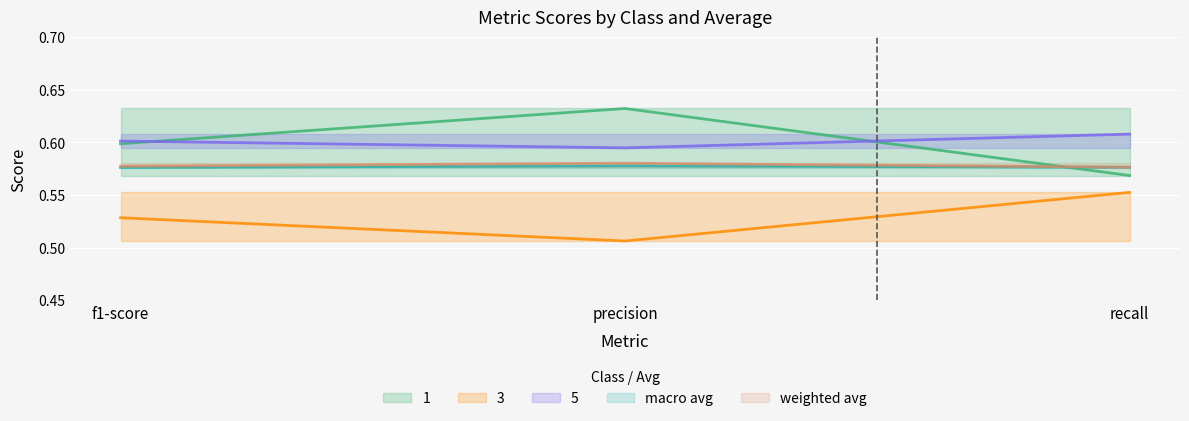

Is this an area chart (filled region under the line)?

No